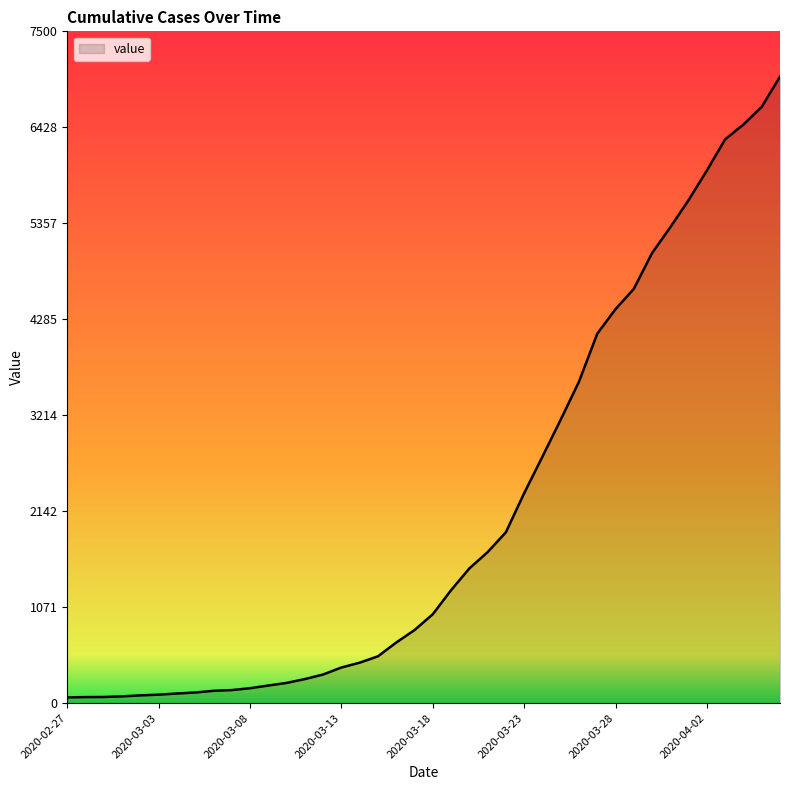

What is the average value?

2142